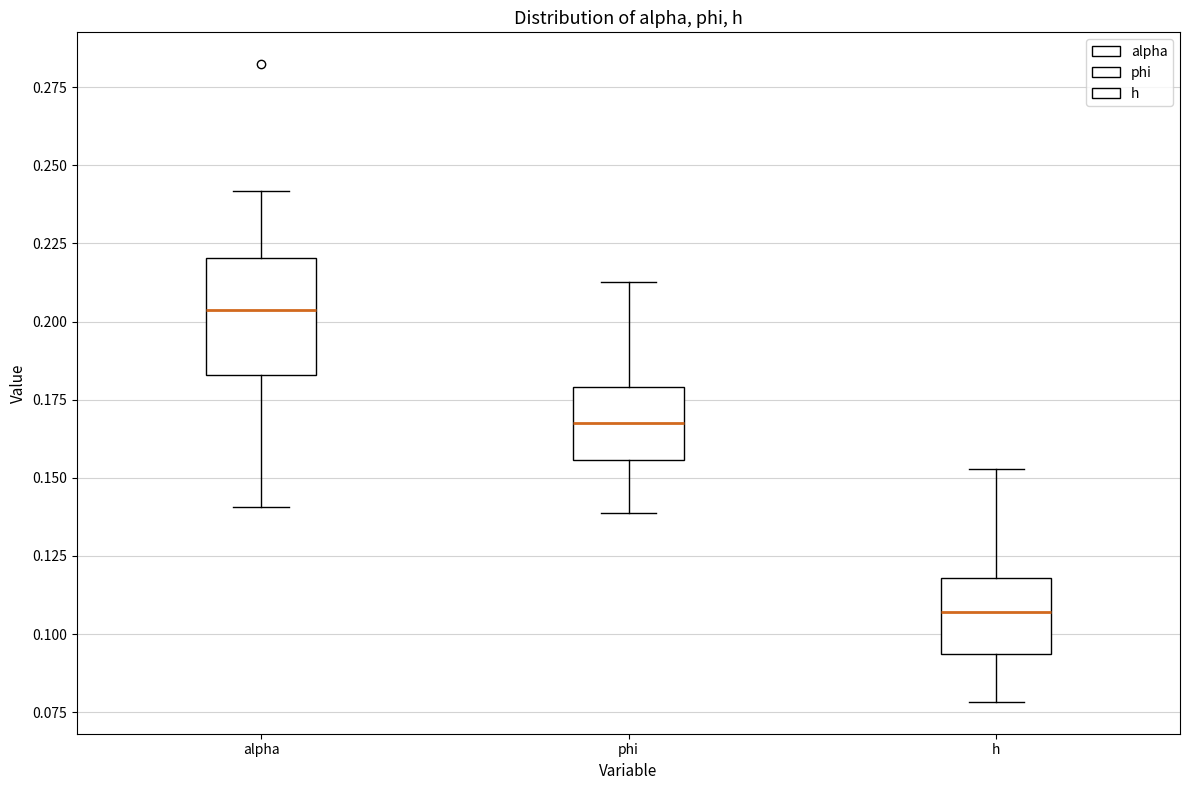

Comparing the boxes themselves (not the whiskers), which one is the tallest?

alpha